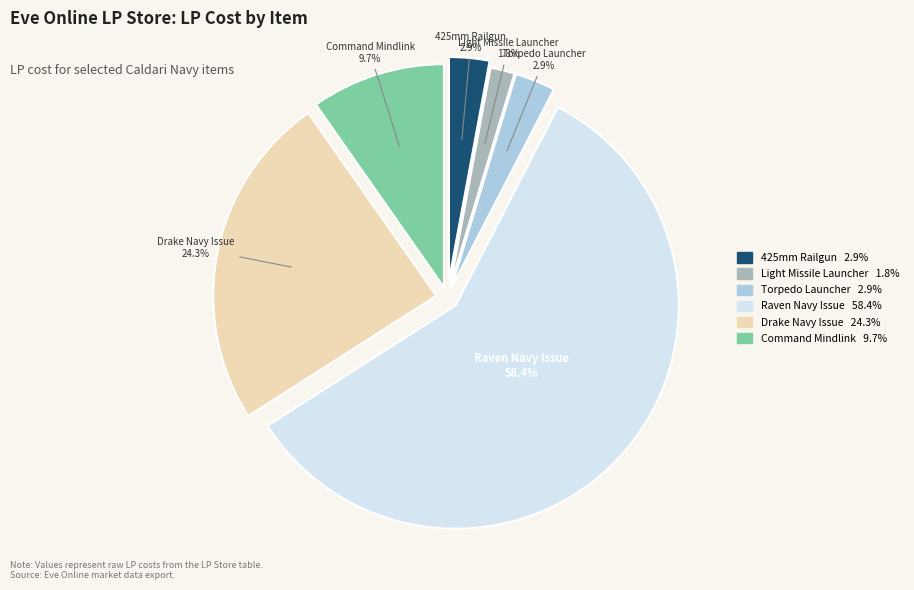

Is there a majority slice in this chart?

Yes